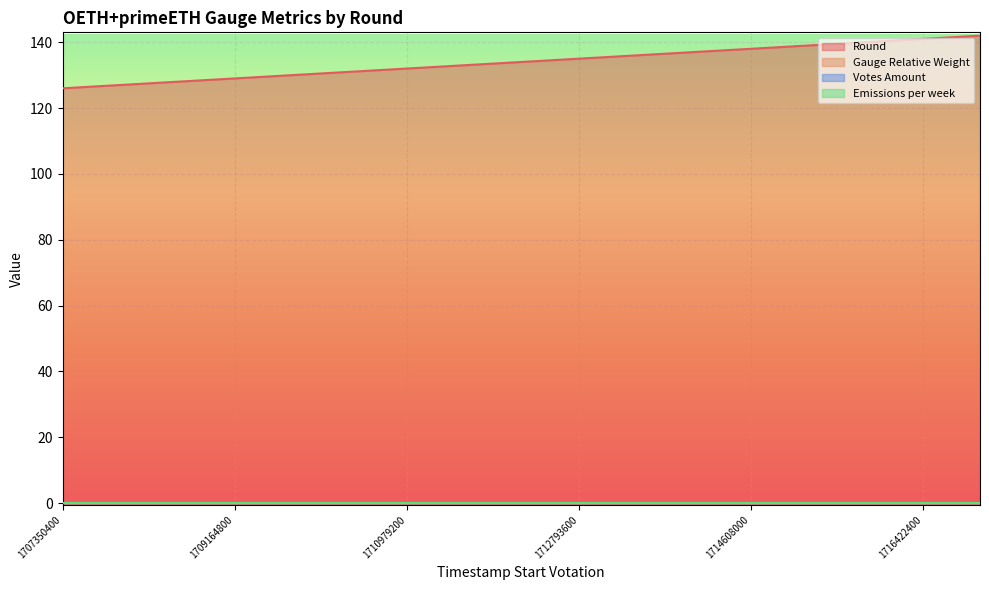

Which series changed the most between 1707955200 and 1717027200?

Round